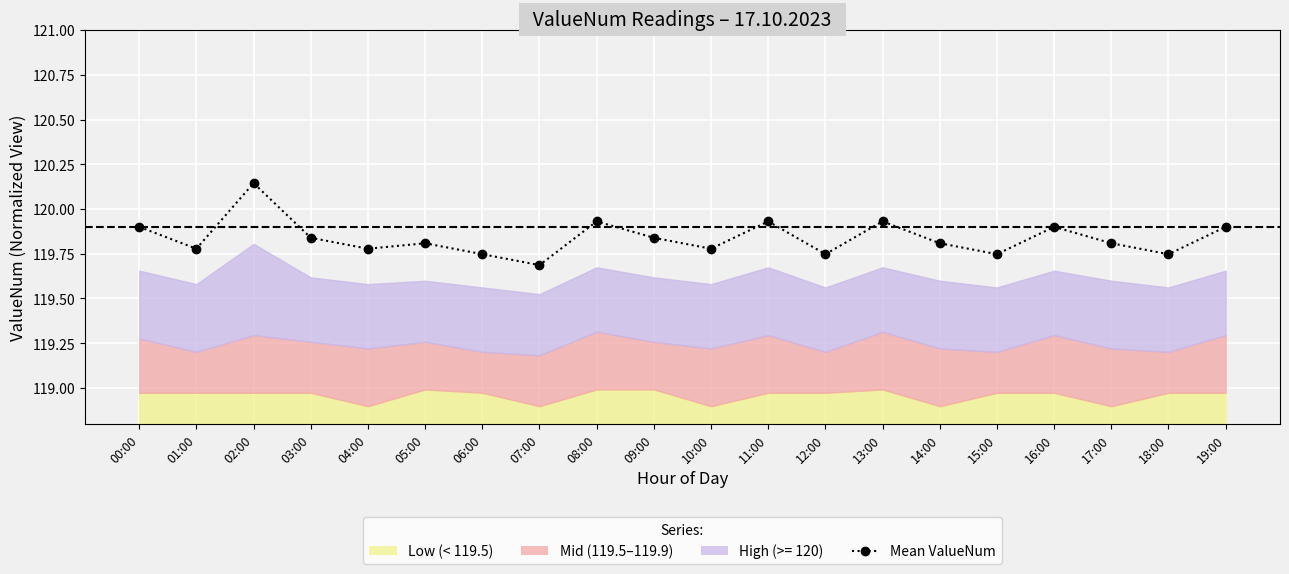

At which label is the value closest to 119?

07:00